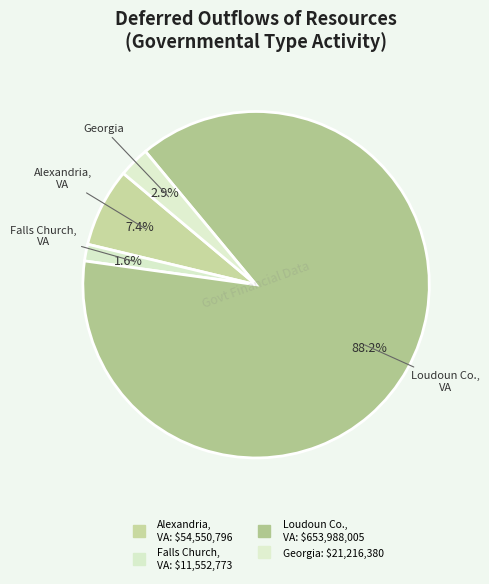

Count the number of slices in the pie.

4